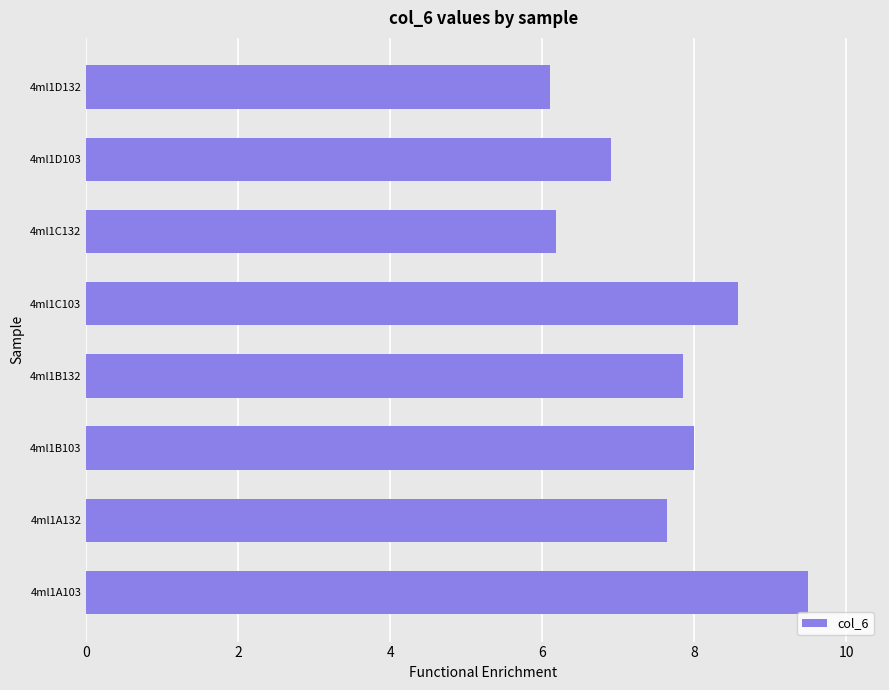

The chart shows a value of 4.6 at 4ml1C103. True or false?

False